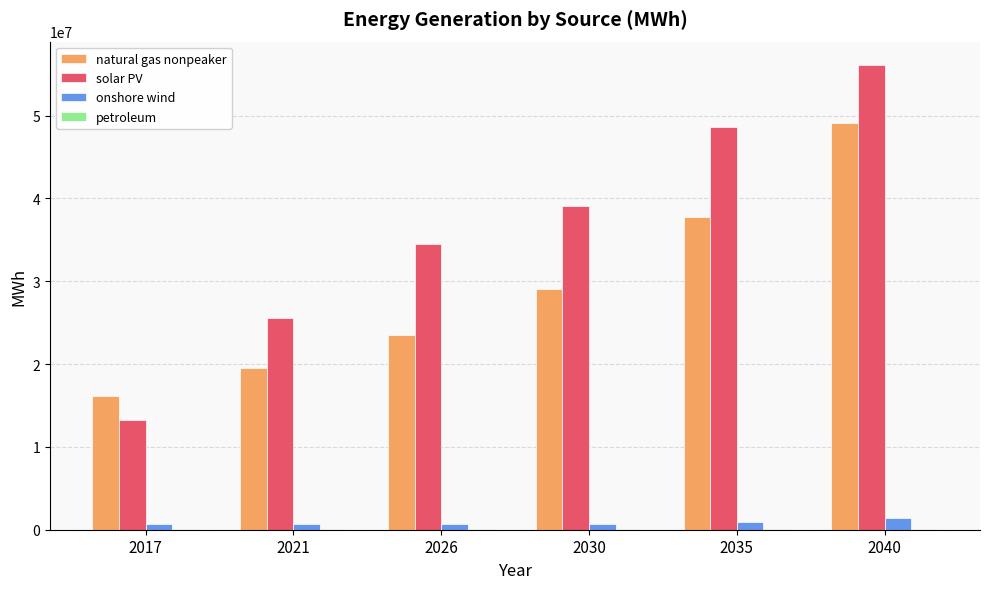

Which category has the highest value across all series?

2040